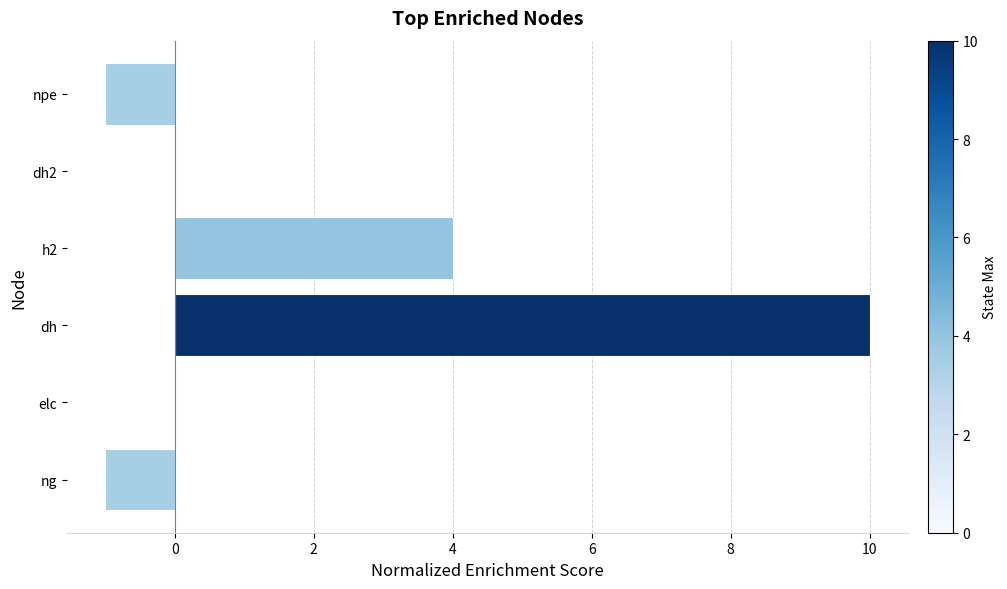

What is the maximum value shown in the chart?

10